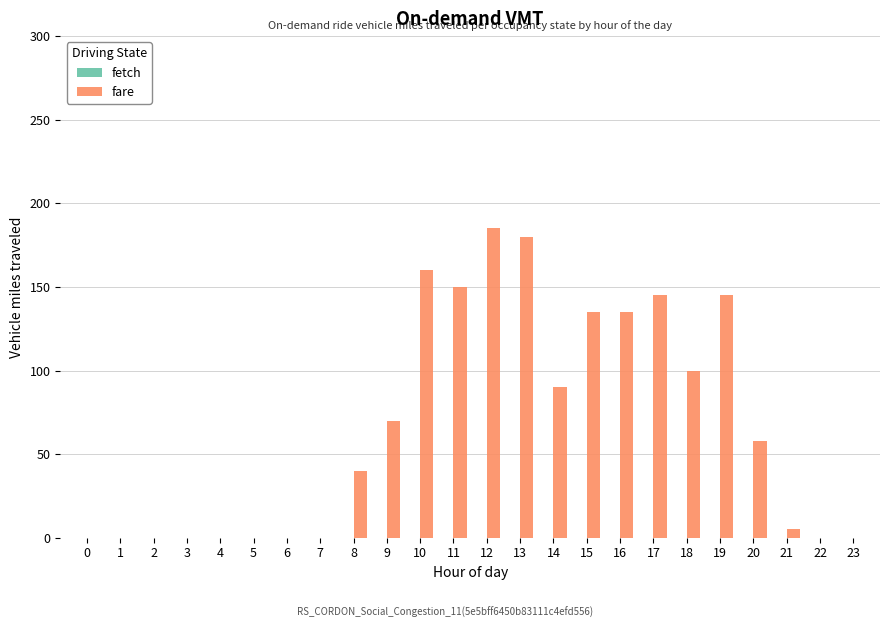

What is the greatest value displayed?

185